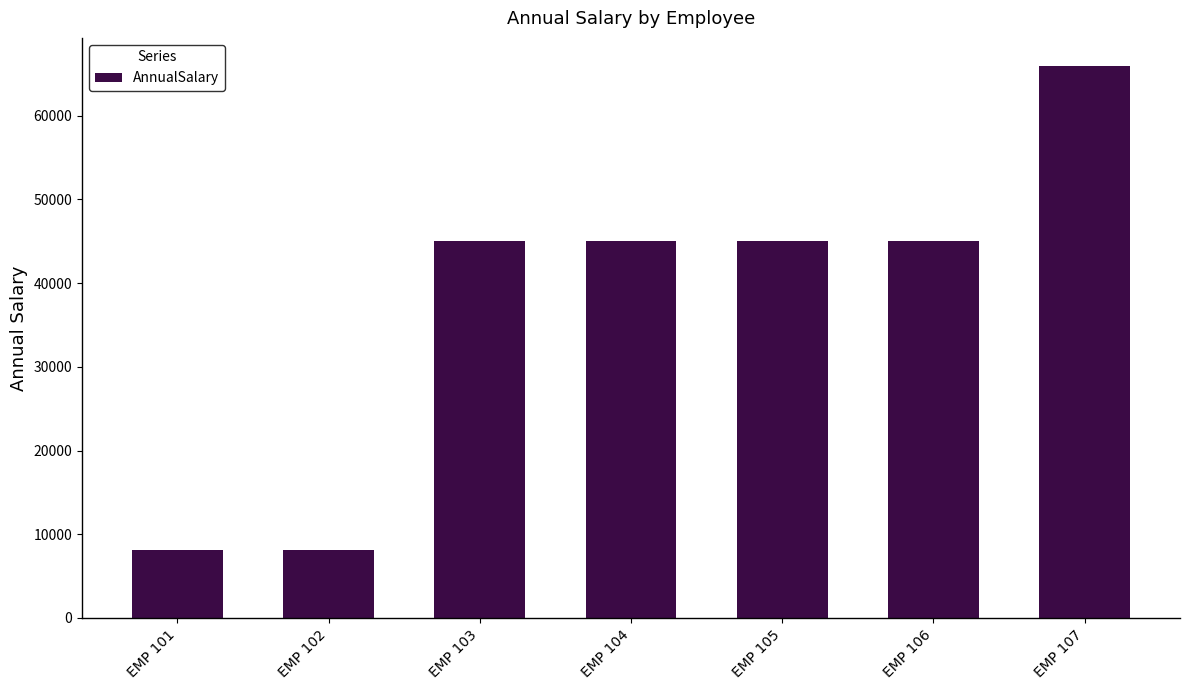

The chart shows a value of 45000.6 at EMP 104. True or false?

True